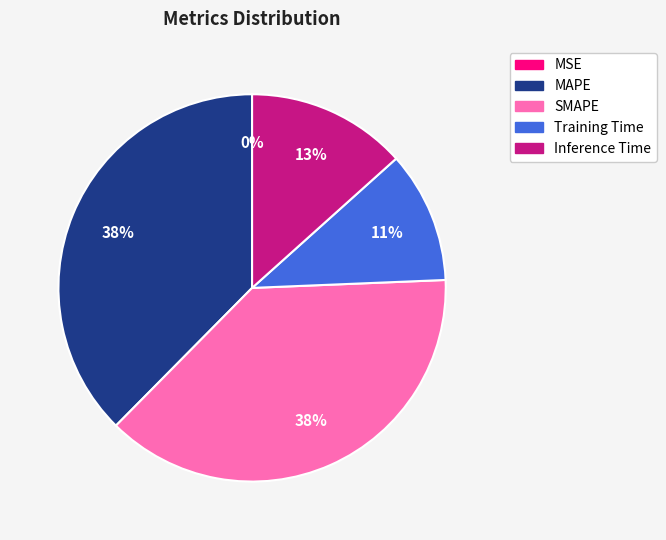

To the nearest percent, what portion does MAPE represent?

38%